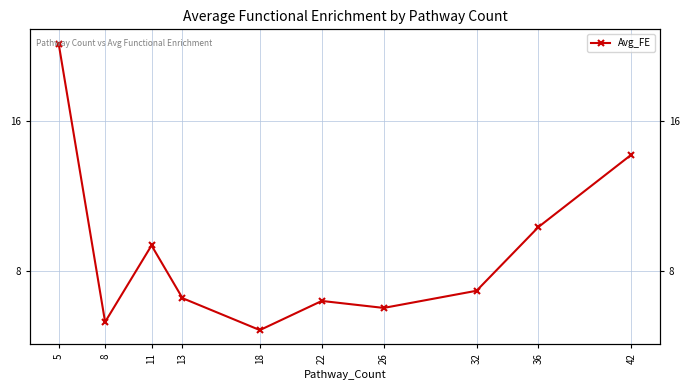

Rank the categories by value from lowest to highest.

18, 8, 26, 22, 13, 32, 11, 36, 42, 5